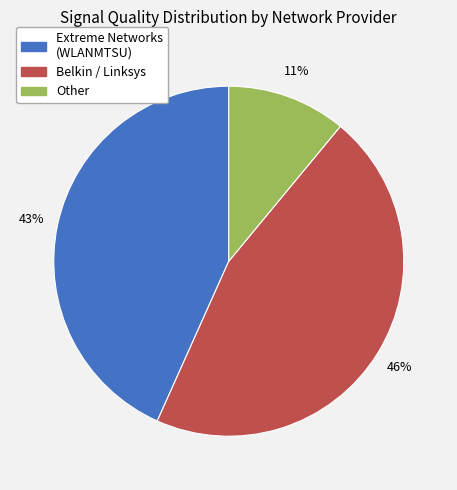

Is there a majority slice in this chart?

No